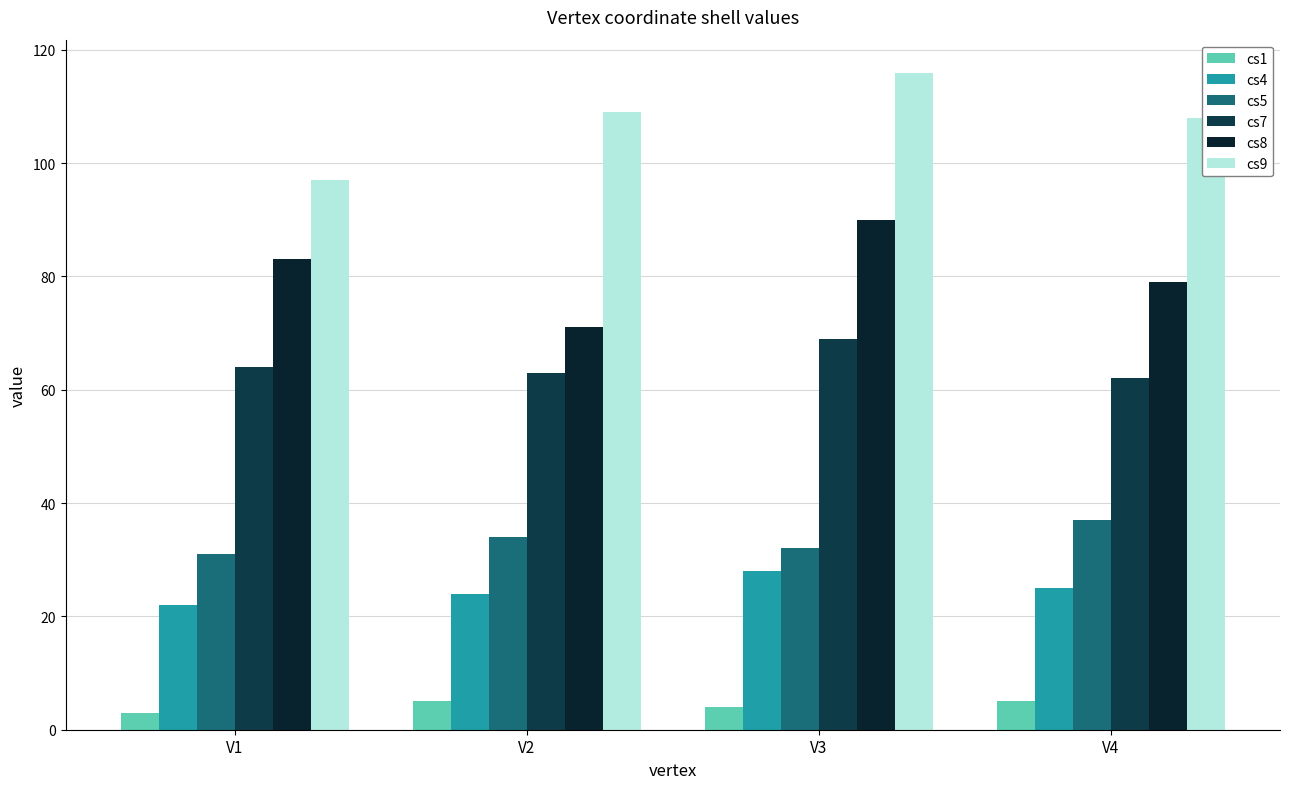

What is the smallest value displayed?

3